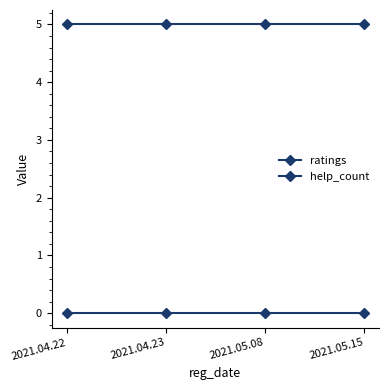

Rank the series at 2021.05.15 from lowest to highest value.

help_count, ratings